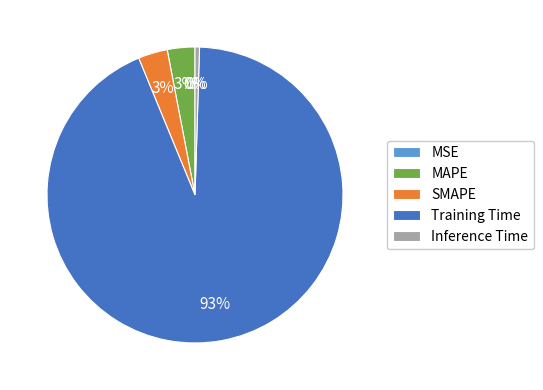

Which has a higher value, Training Time or SMAPE?

Training Time